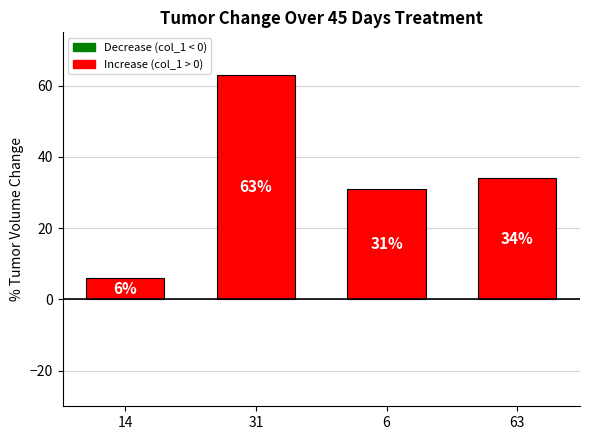

Reading left to right, extract all data points from this chart.

14=6	31=63	6=31	63=34